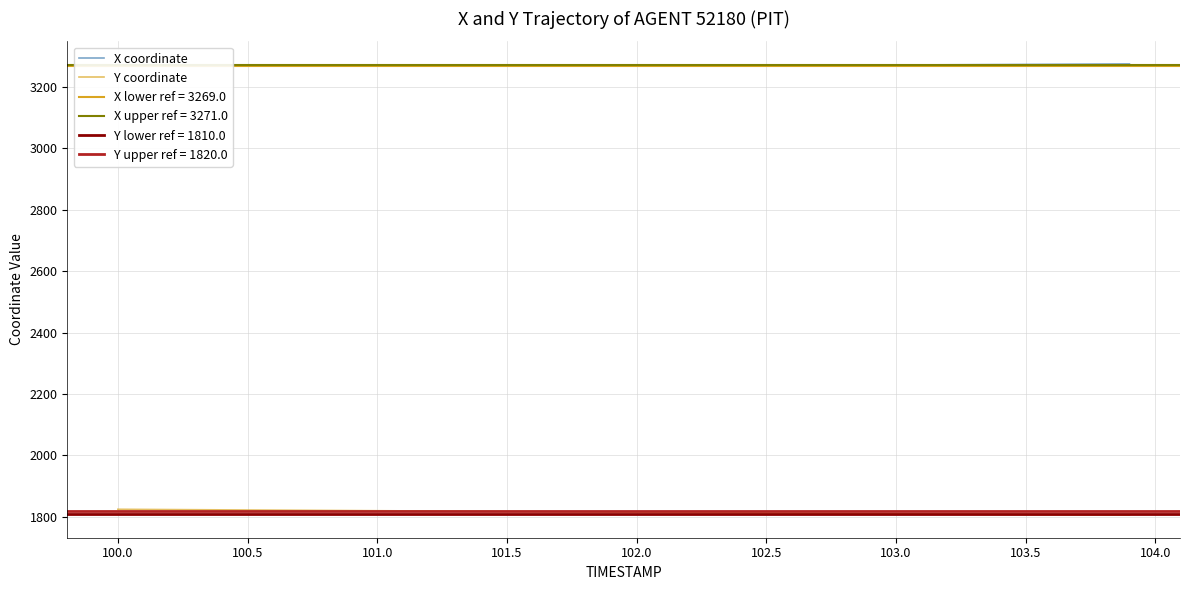

Is the value of X coordinate at 39 greater than the value of Y coordinate at 19?

Yes